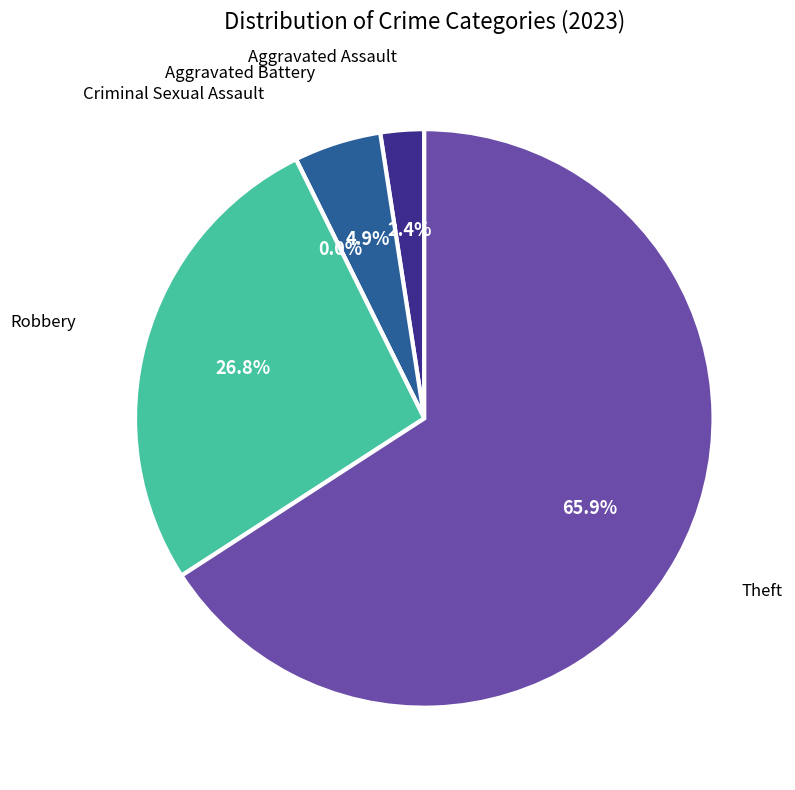

What is the change in value from Aggravated Assault to Aggravated Battery?

+1